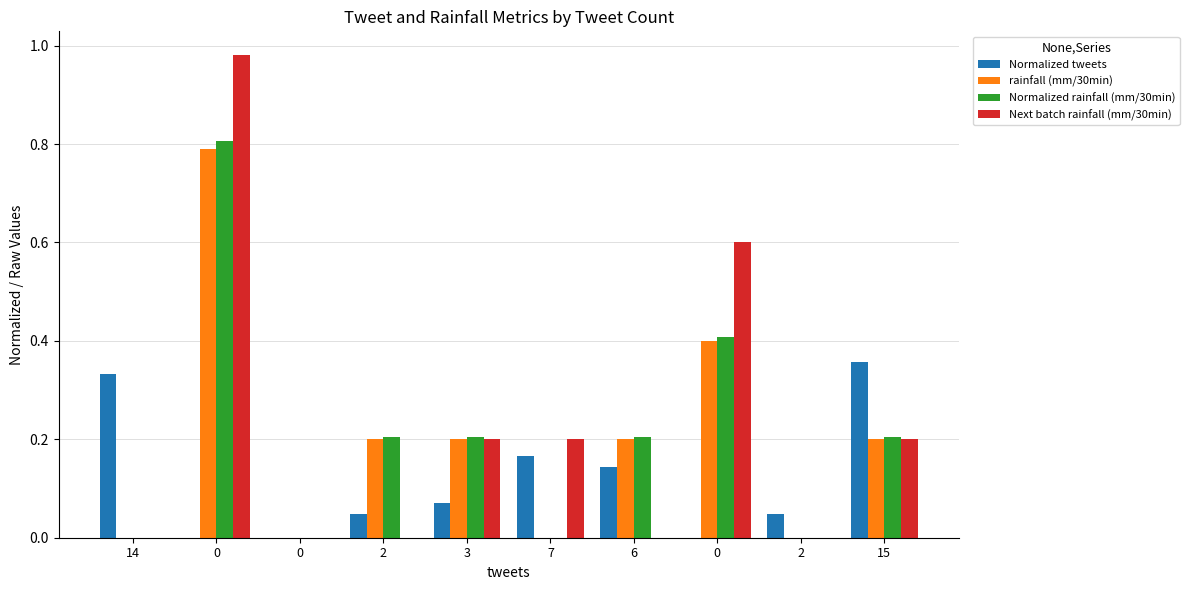

How many groups of bars are there?

10